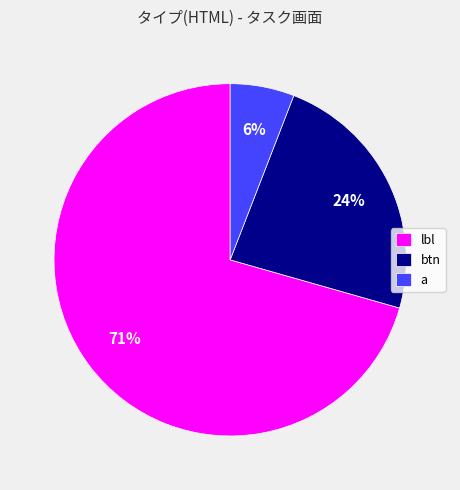

Is the sum of lbl and a greater than half?

Yes